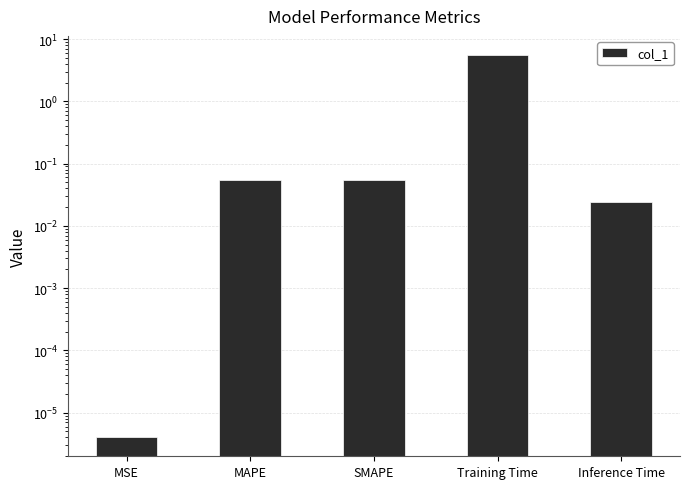

List the labels in order of value, largest first.

Training Time, MAPE, SMAPE, Inference Time, MSE